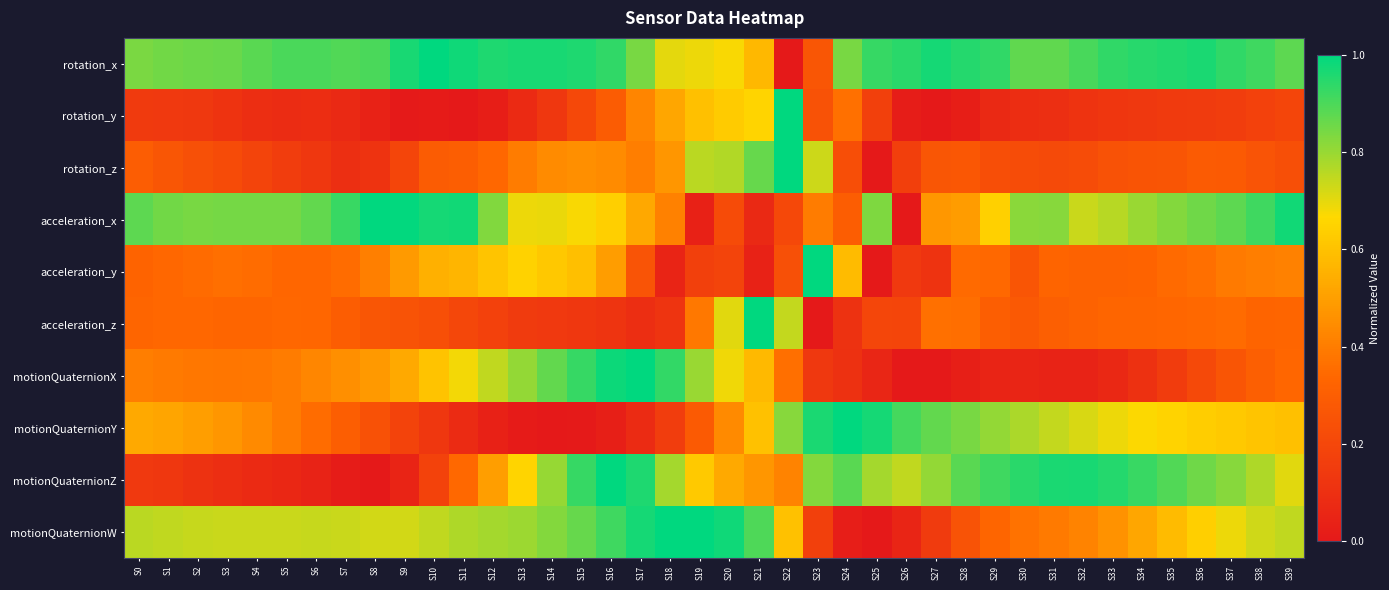

What is the greatest value displayed?

1.0